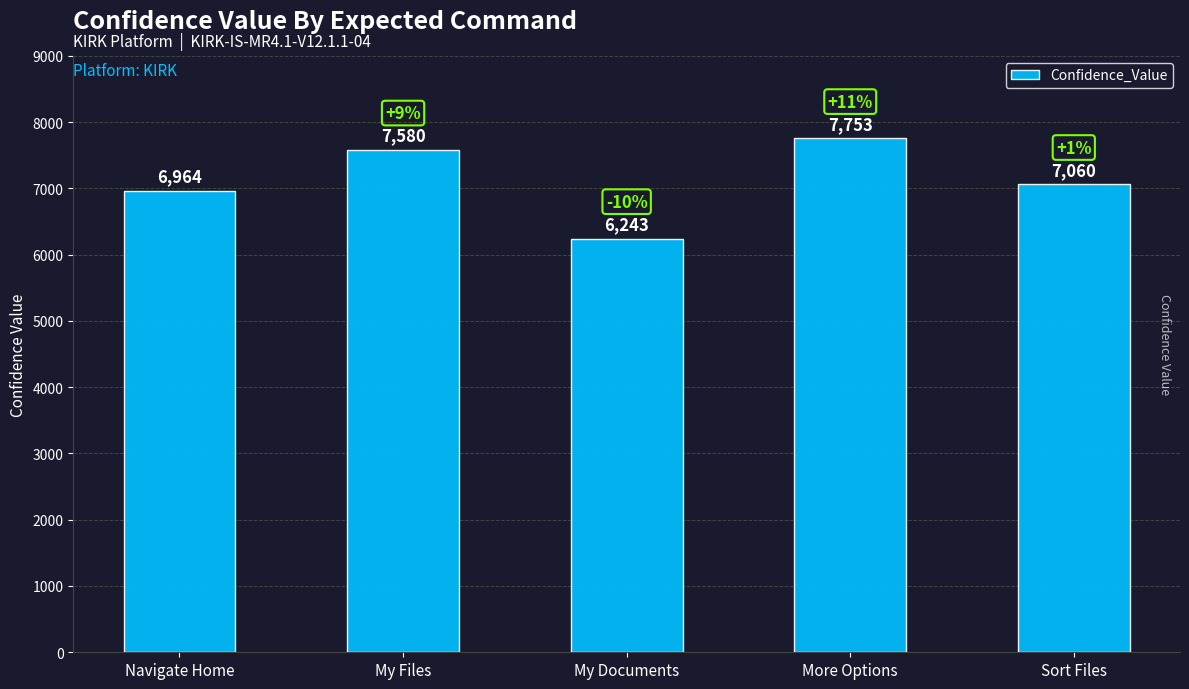

What is the ratio of the value at Navigate Home to the value at More Options?

0.9